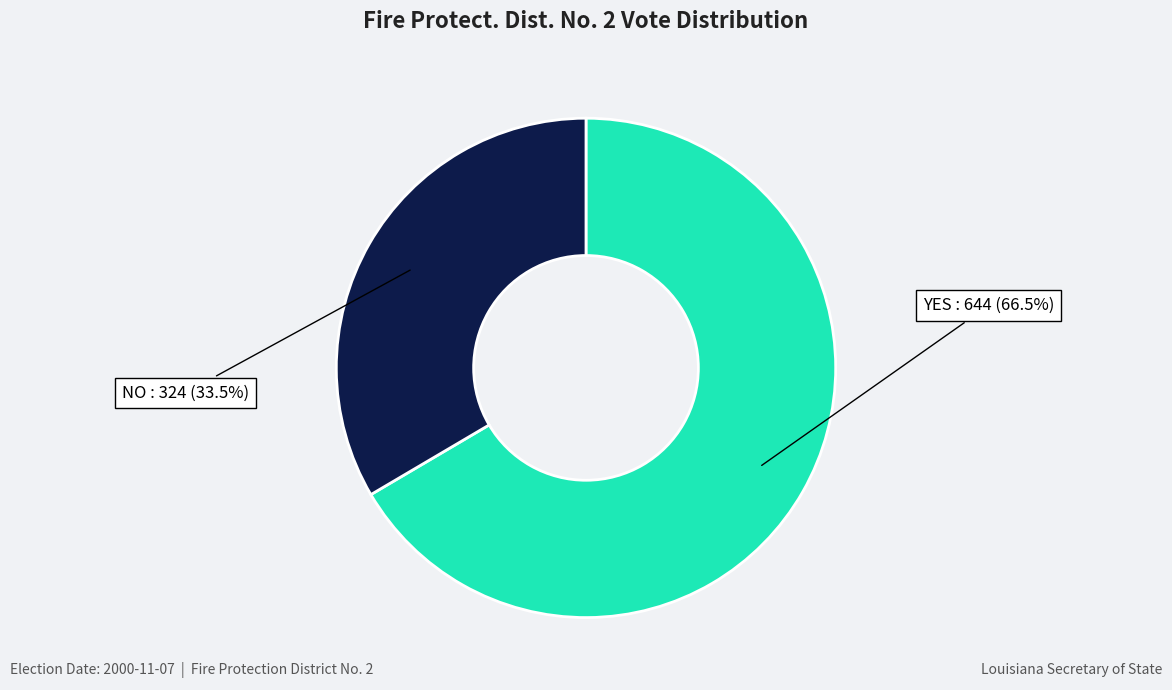

Is the sum of YES and NO greater than half?

Yes